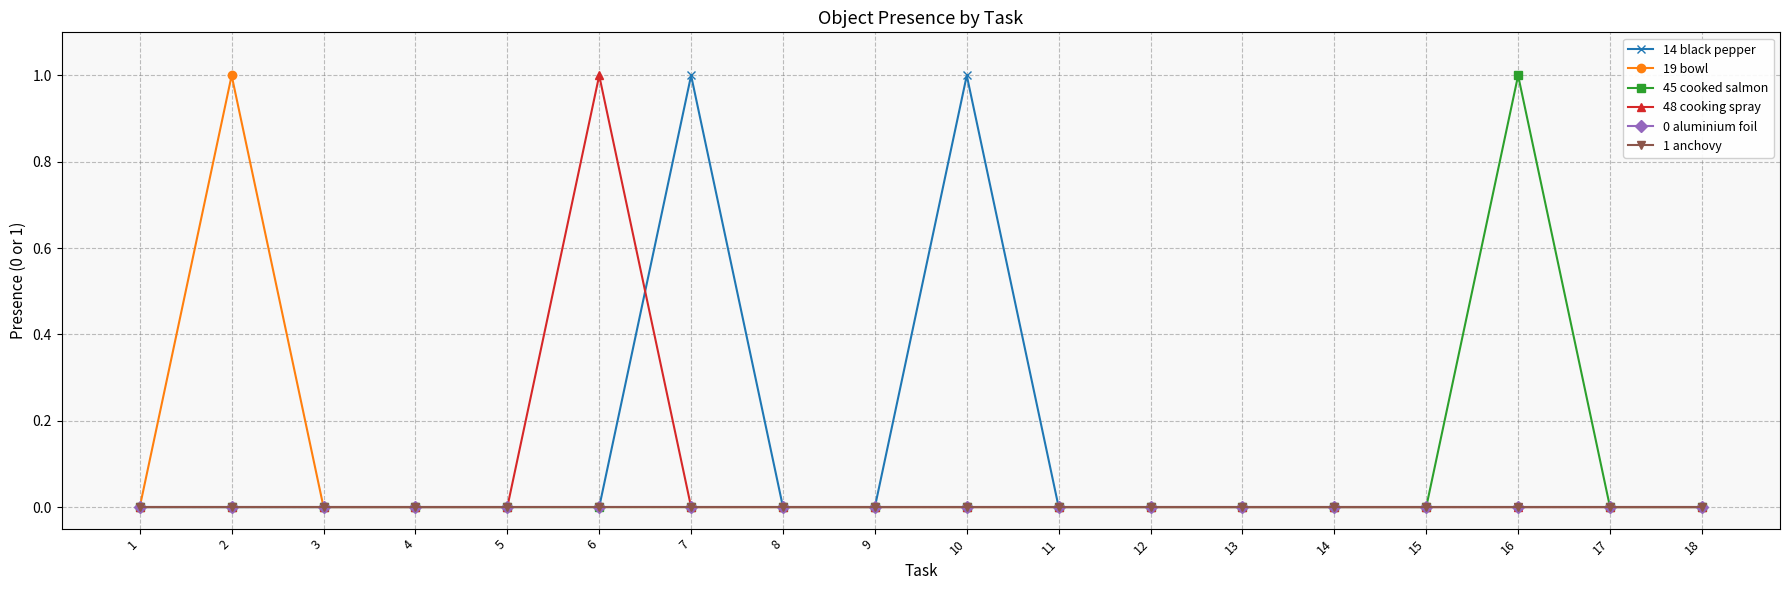

The 1 anchovy series shows 0 at 4. True or false?

True